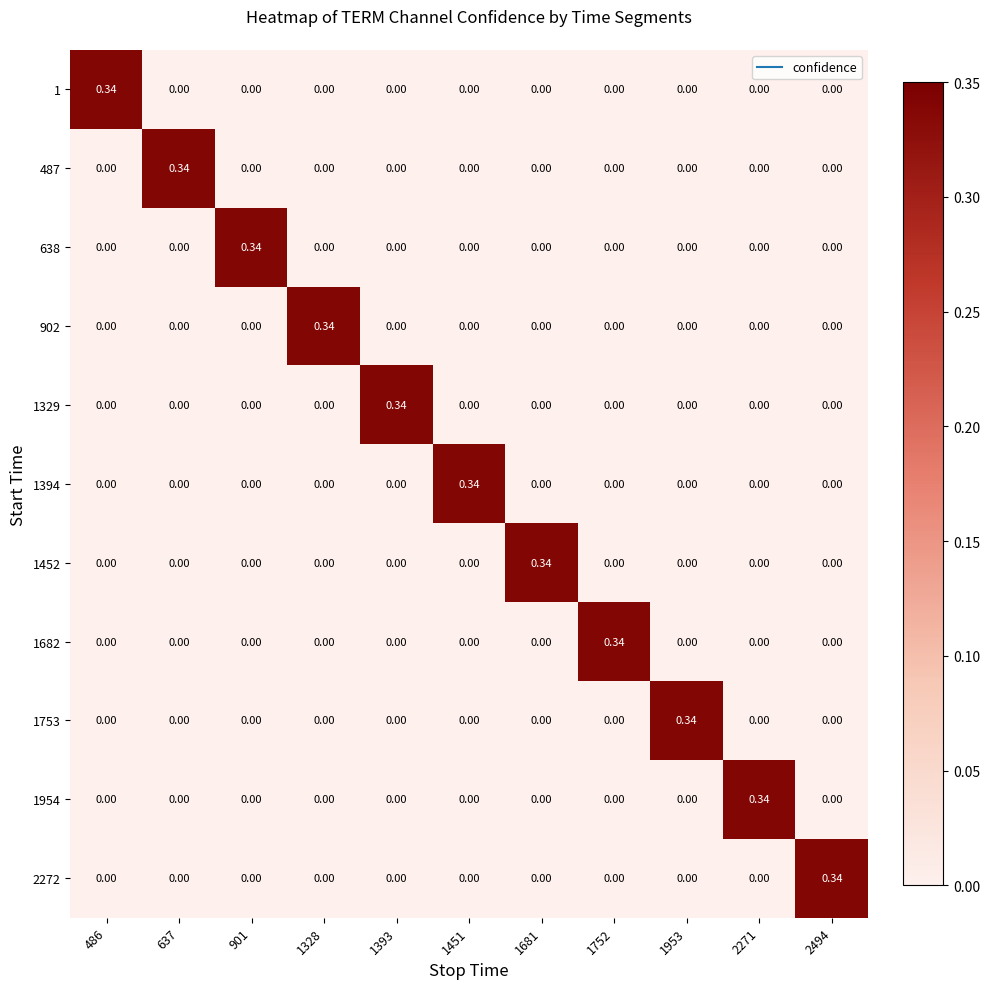

What is the greatest value displayed?

0.3